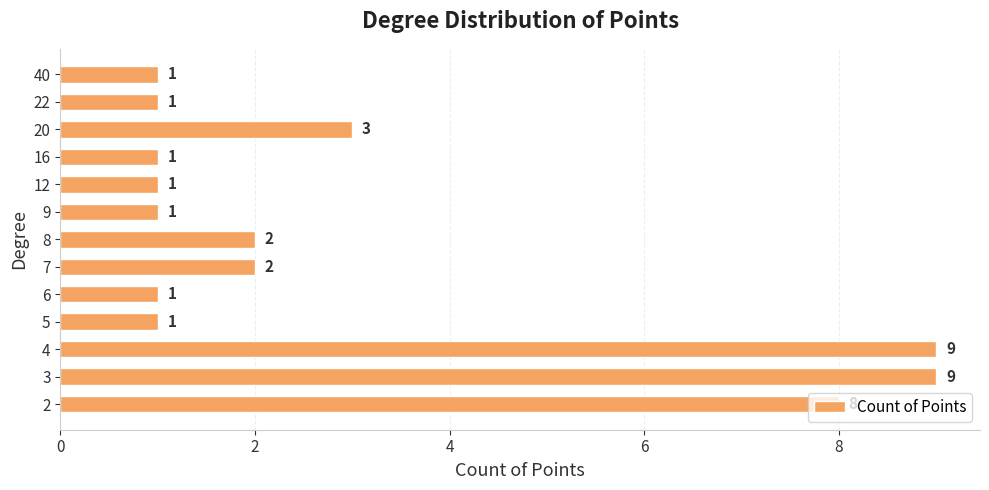

True or false: the data shows 13 at 4.

False